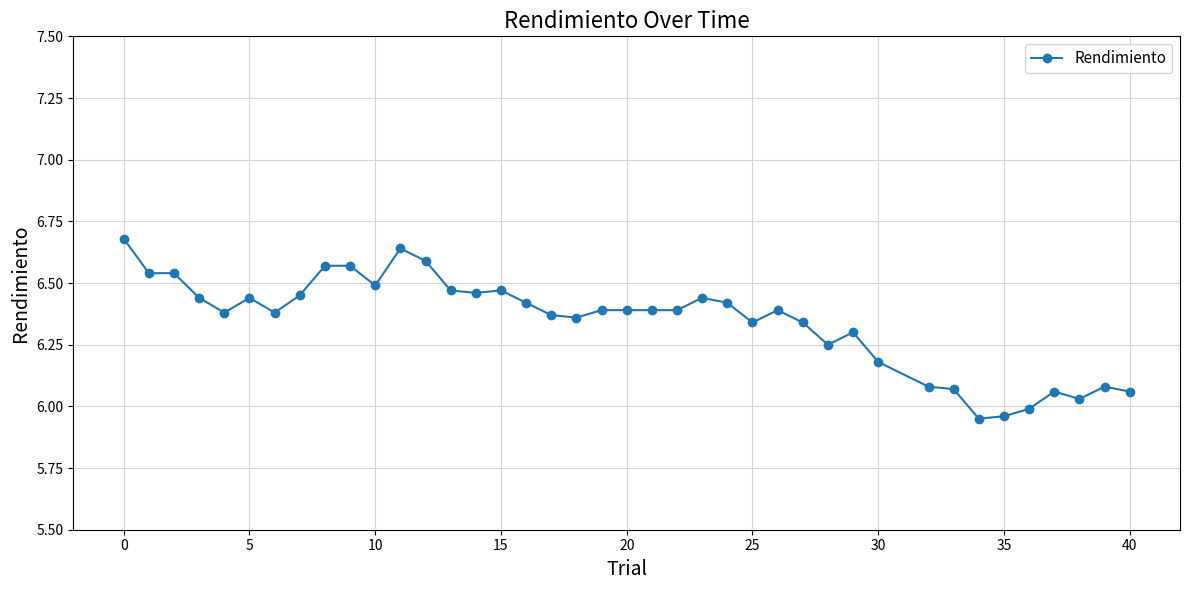

What is the difference between the maximum and minimum values?

0.7